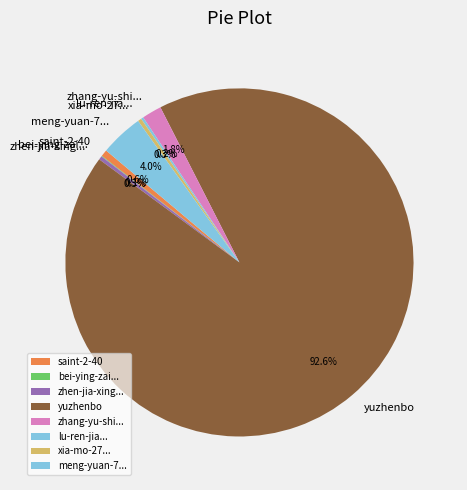

To the nearest percent, what is the average slice percentage?

12%